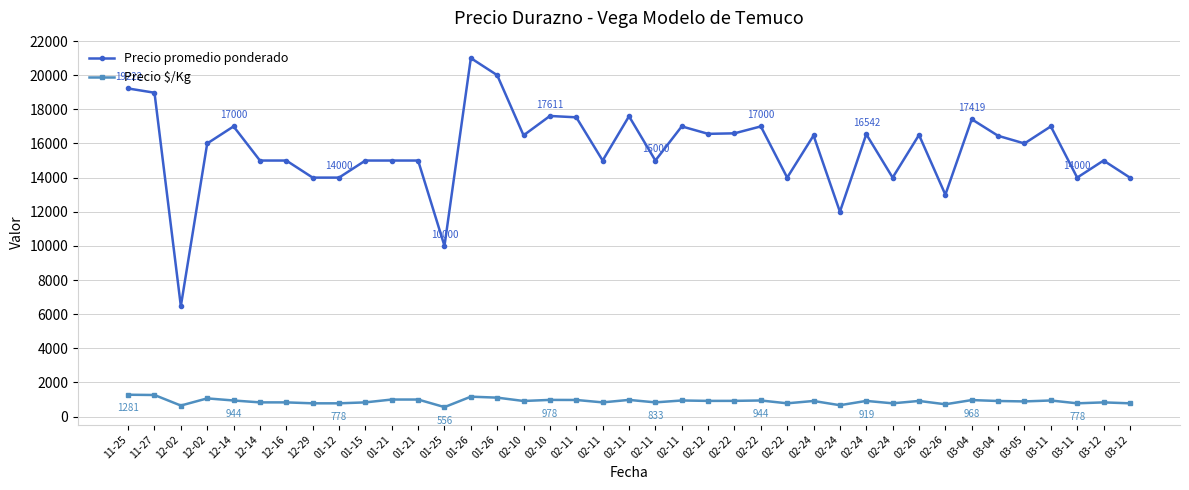

Does the chart have visible grid lines?

Yes